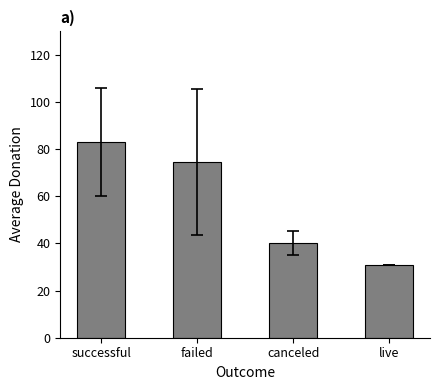

The value at canceled is 40.1. True or false?

True